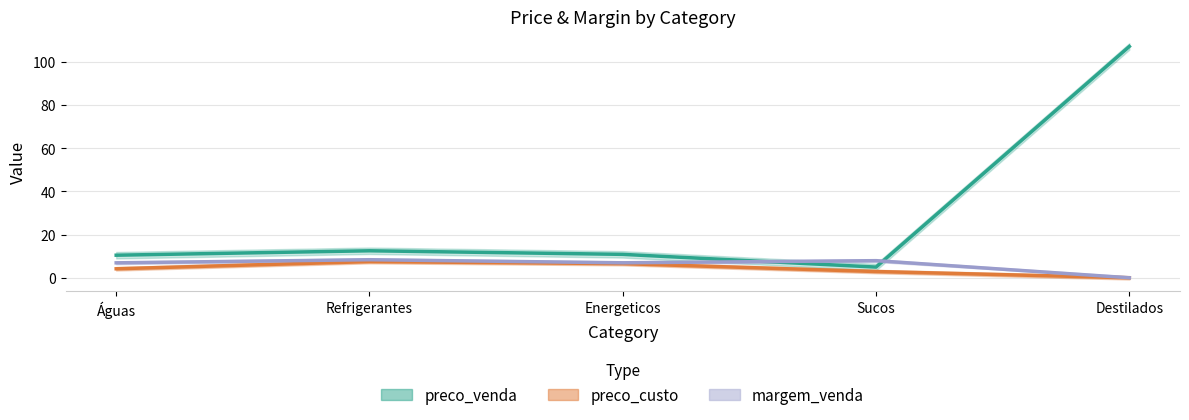

What is the difference between the second highest and second lowest values in the margem_venda series?

1.0